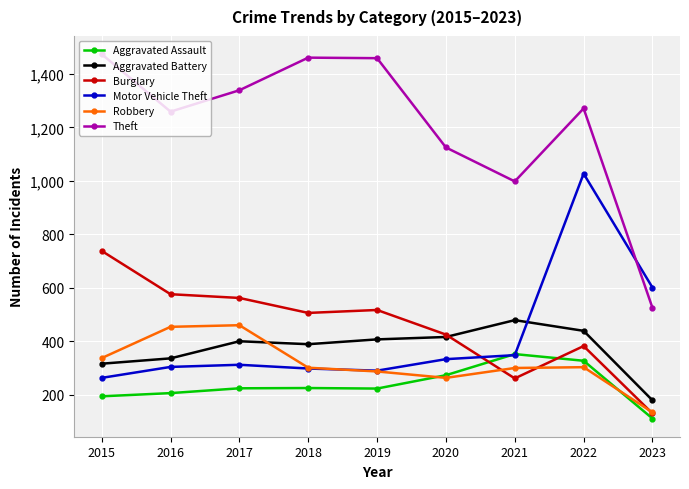

True or false: Motor Vehicle Theft has a value of 398 at 2015.

False